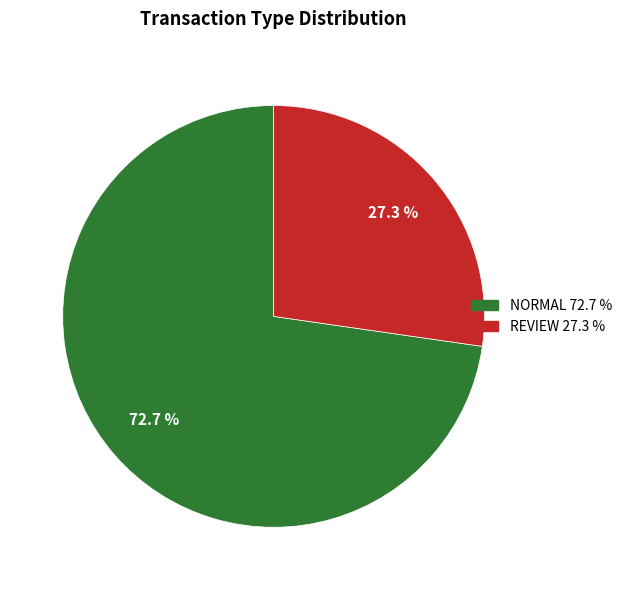

How many slices are in this pie chart?

2